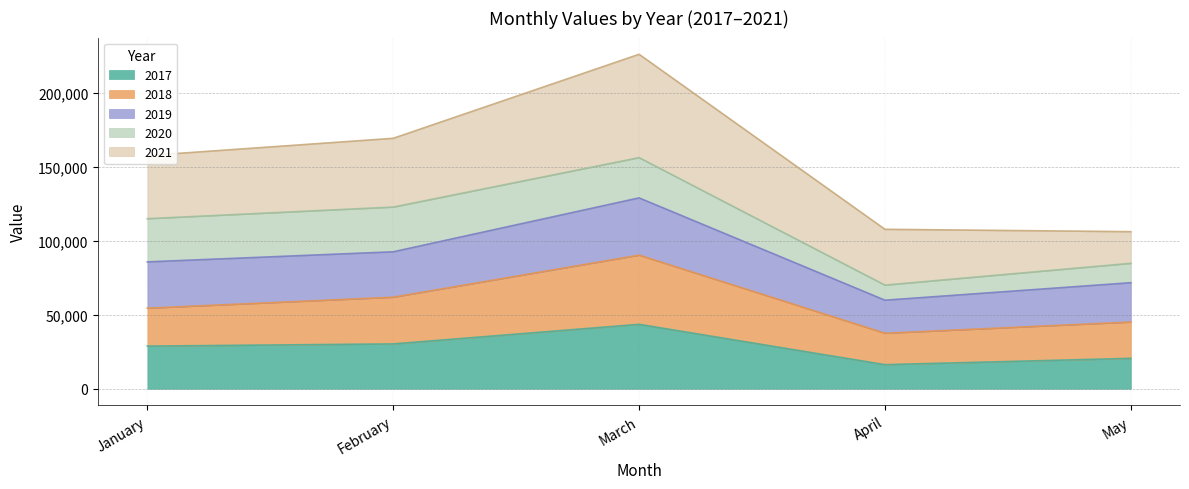

What is the difference between the maximum and minimum values in the 2017 series?

27277